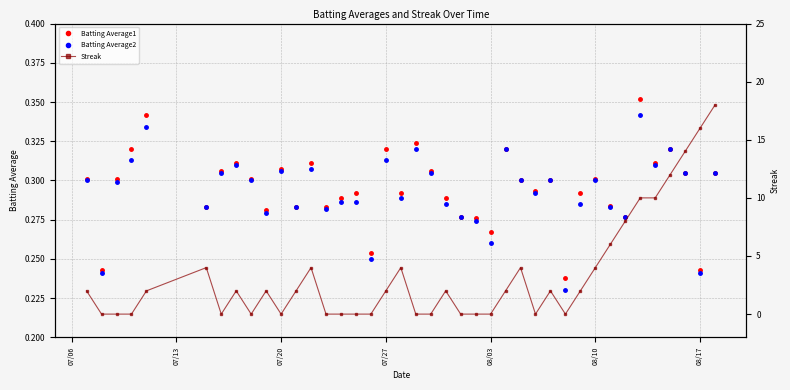

Is it true that Batting Average2 equals 0.5 at 07/20?

False